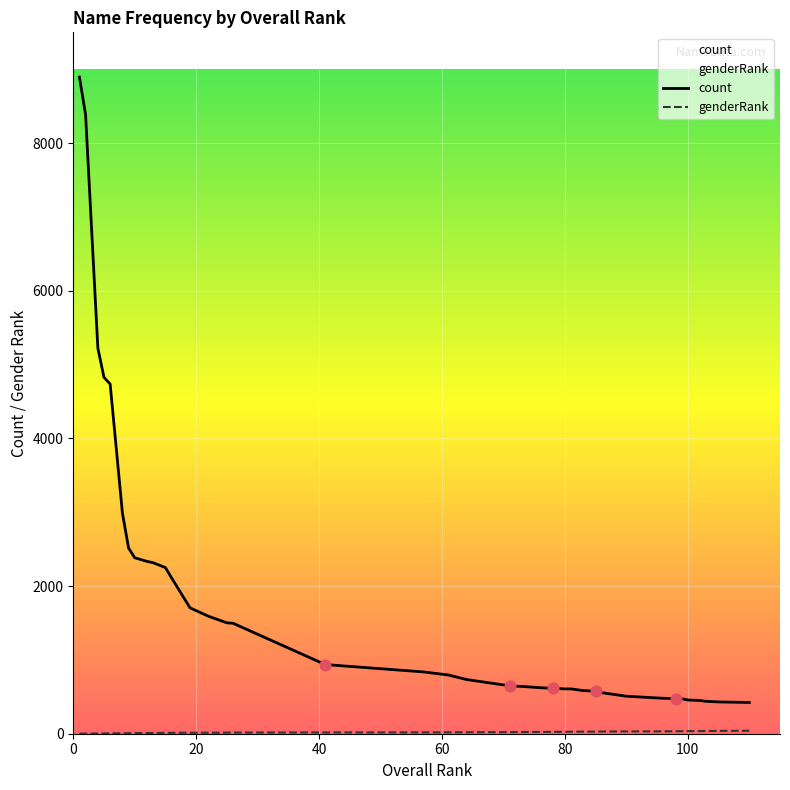

What is the highest value of the count series?

8894